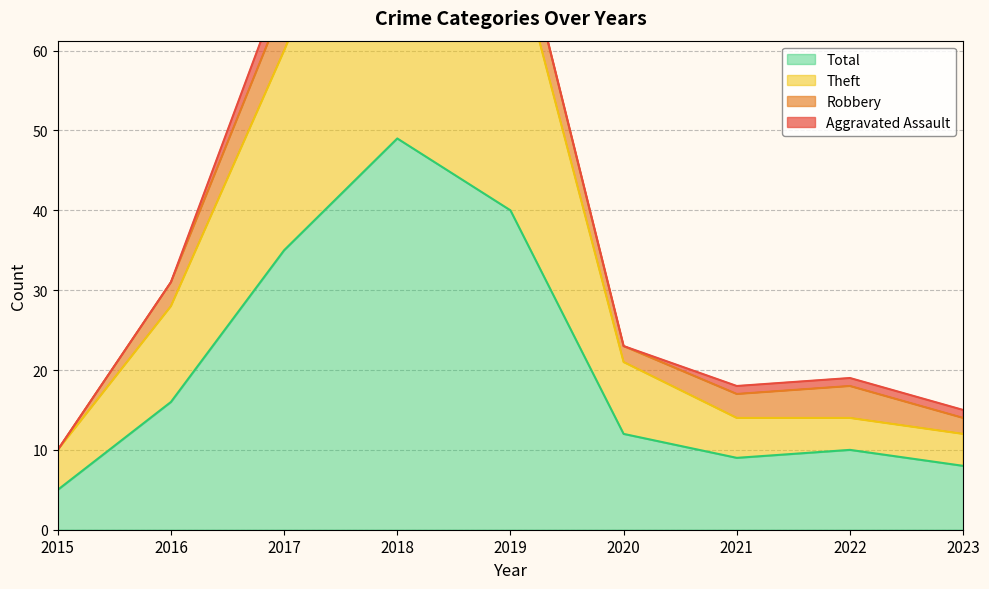

At which label does Total reach its minimum?

2015